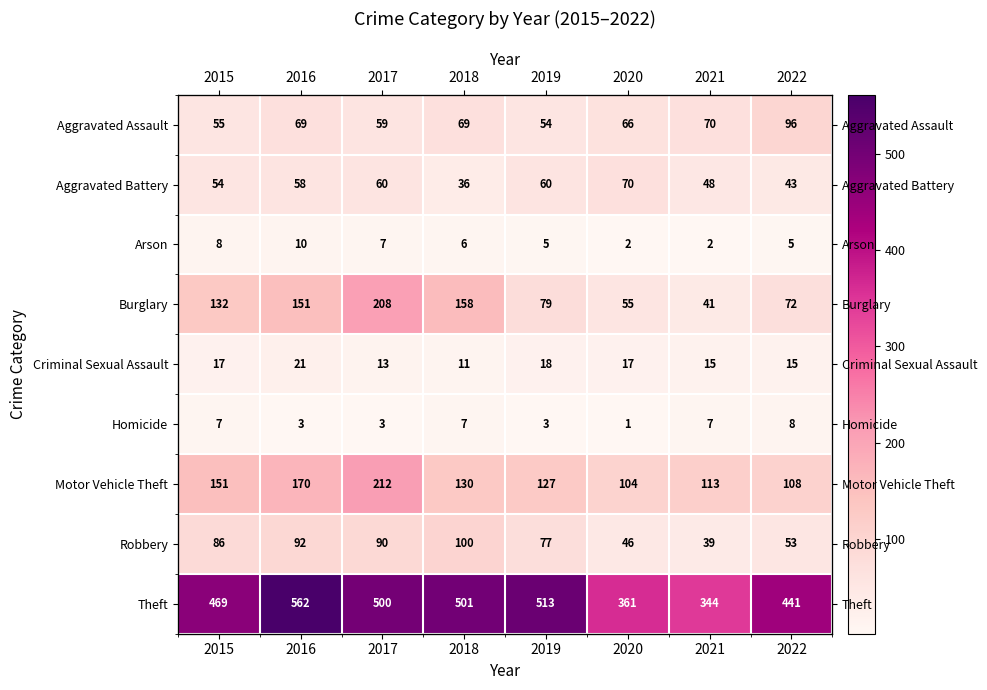

What value does the Theft series have at 2019?

513